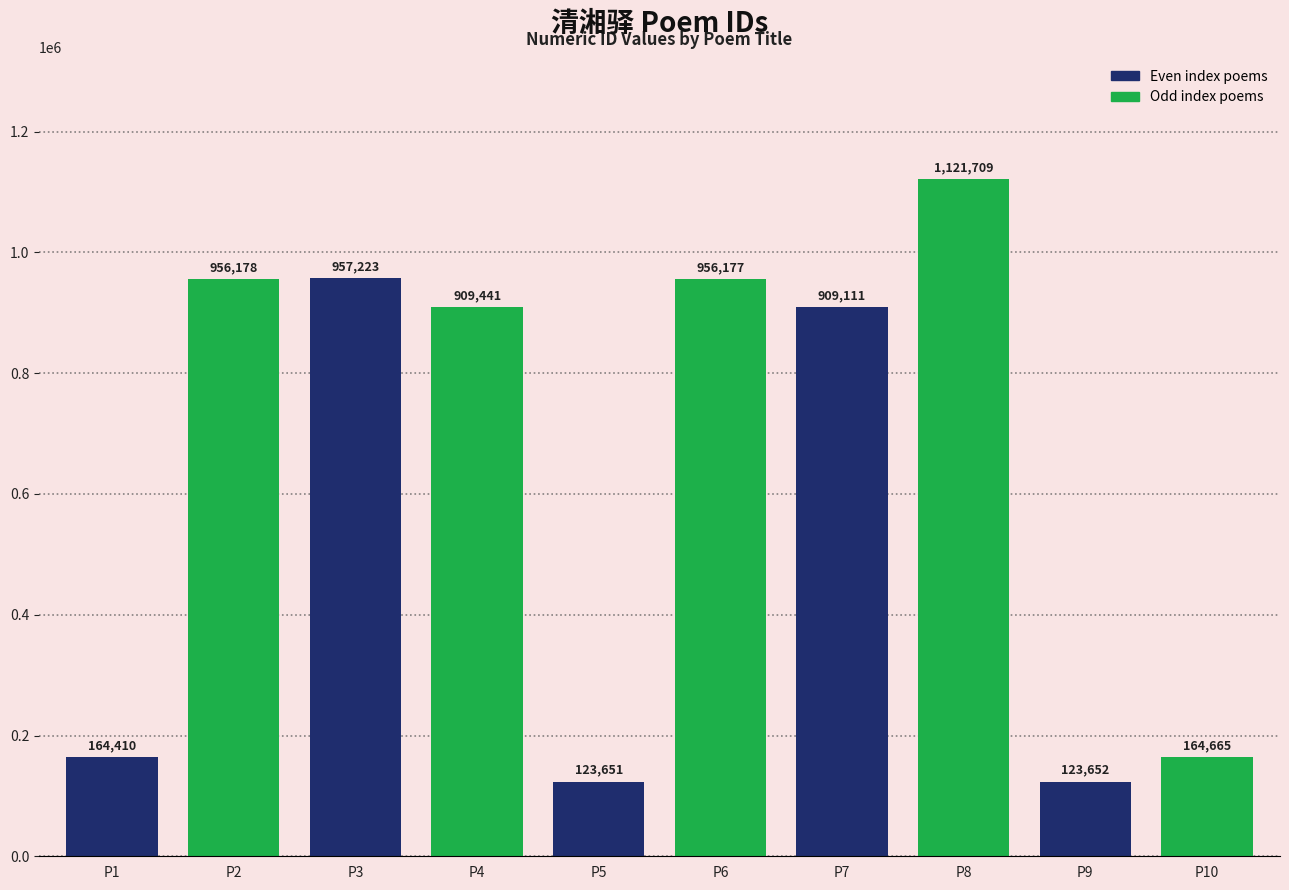

What is the sum of the values at P5 and P1?

288061